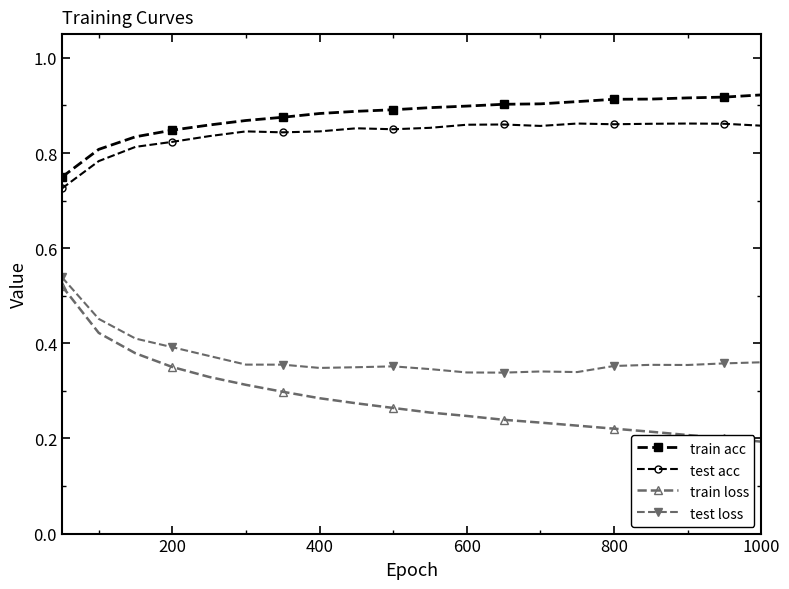

How many train acc values are between 0 and 1?

20